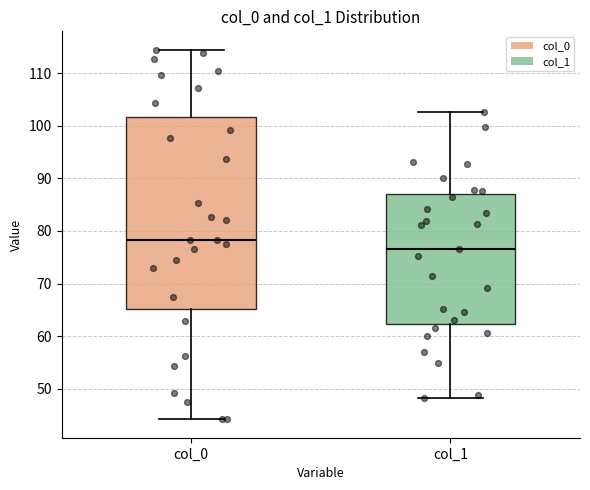

Which box is the tallest, from its lower edge to its upper edge?

col_0